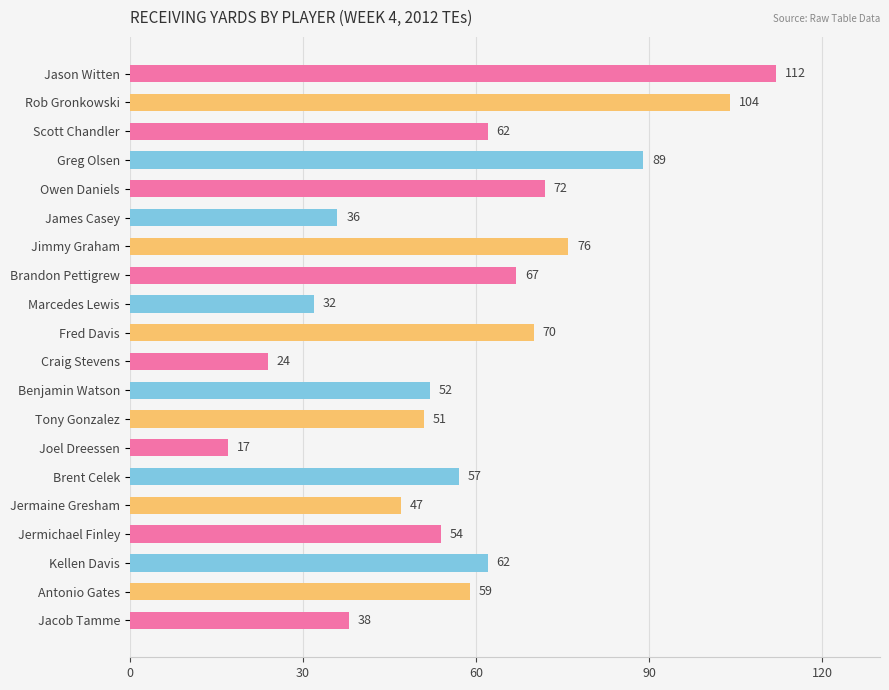

What is the label of the 4th bar from the bottom?

Jermichael Finley